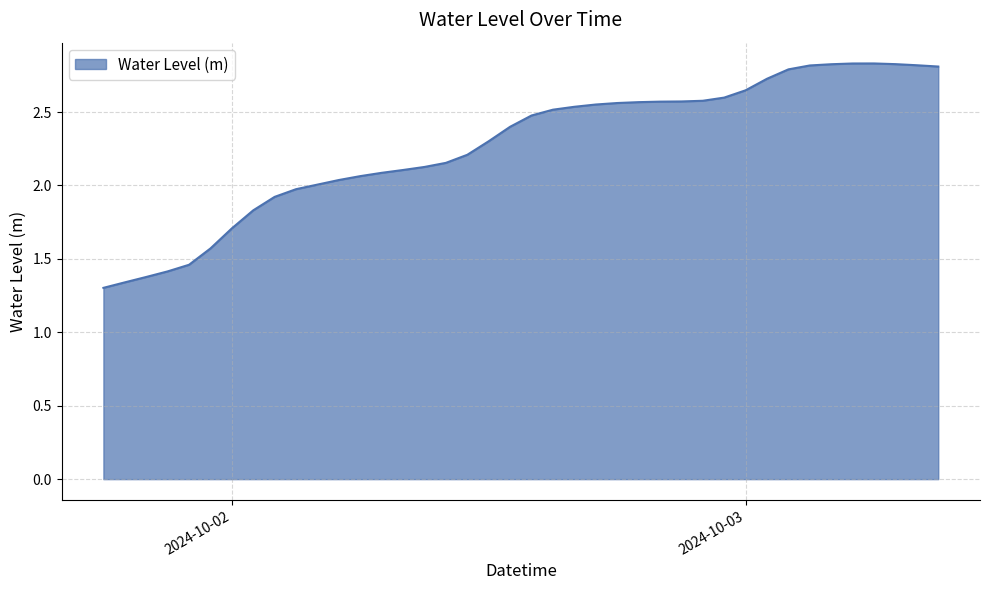

What is the greatest value displayed?

2.8